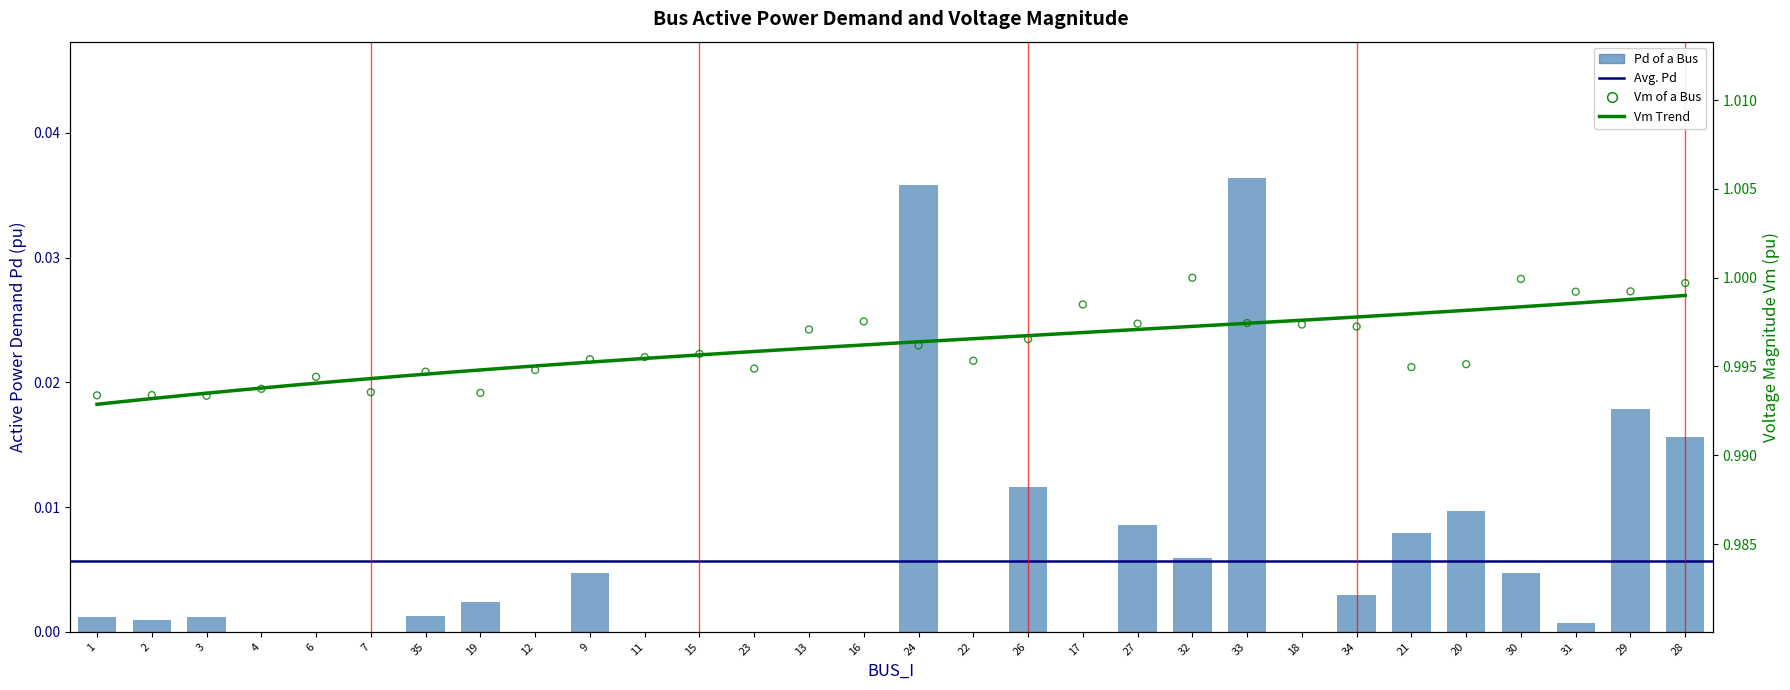

Which series contains the highest Y value?

Vm